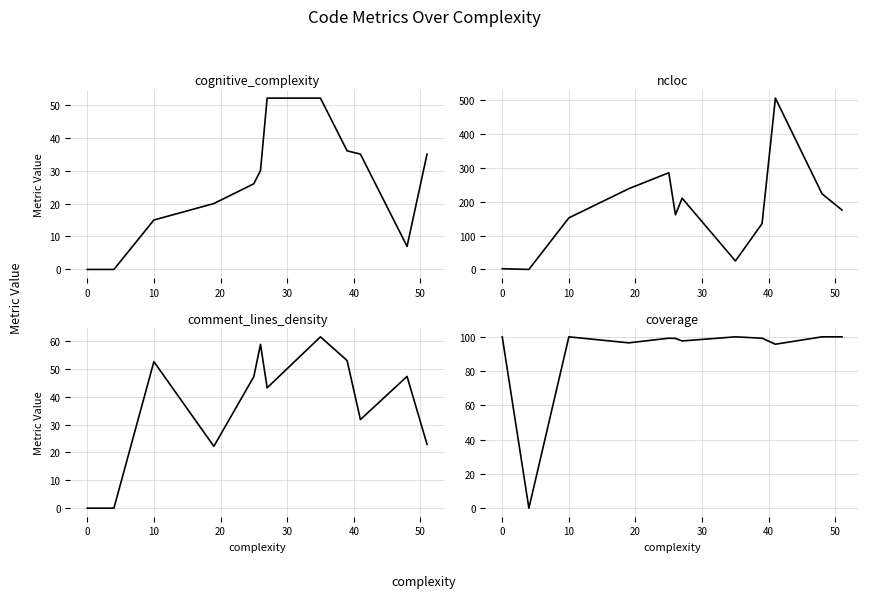

Is it true that comment_lines_density equals -24.5 at 0?

False